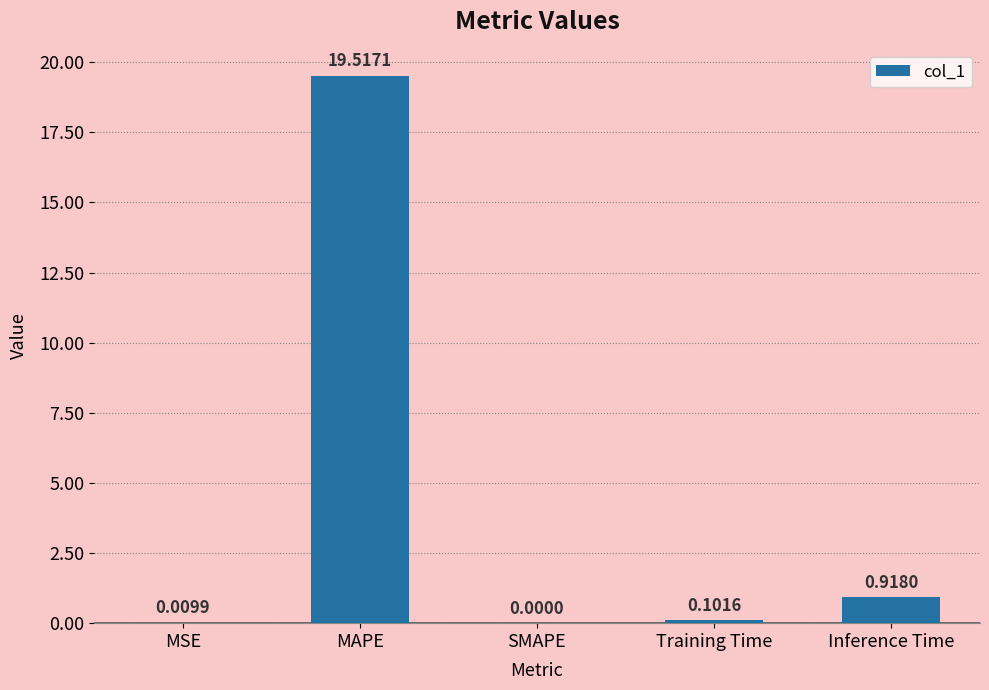

What is the change in value from MSE to Training Time?

+0.1